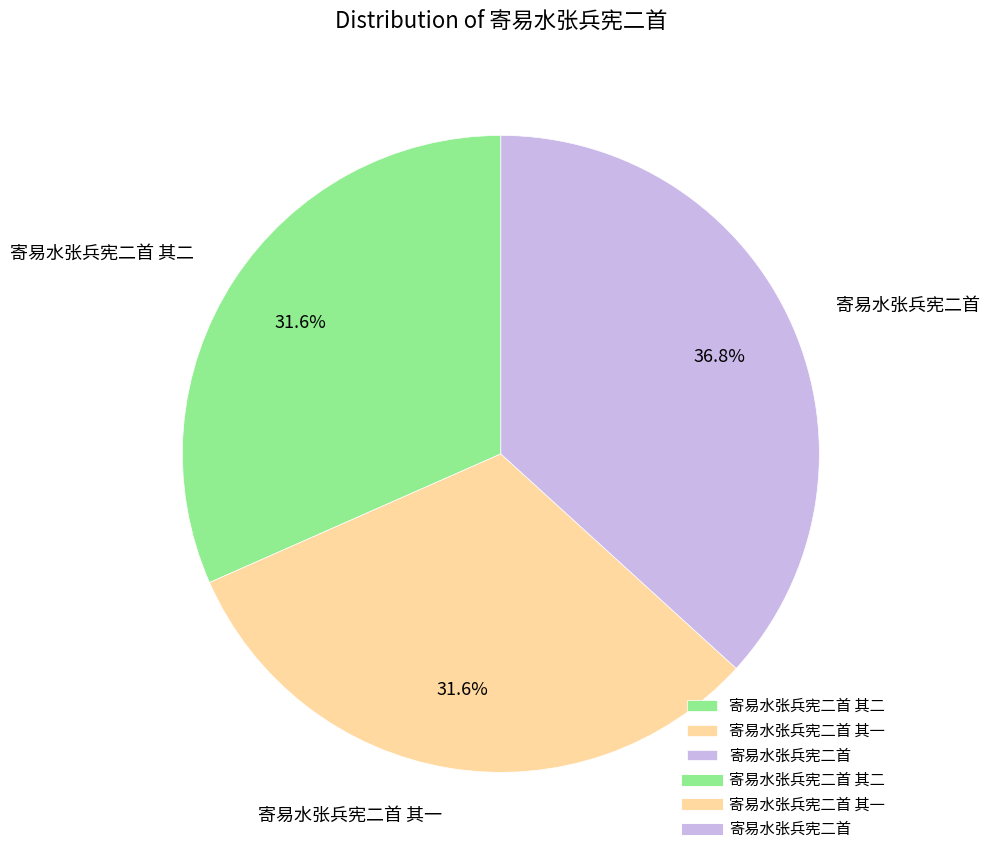

To the nearest percent, what is the combined percentage of 寄易水张兵宪二首 and 寄易水张兵宪二首 其一?

68%